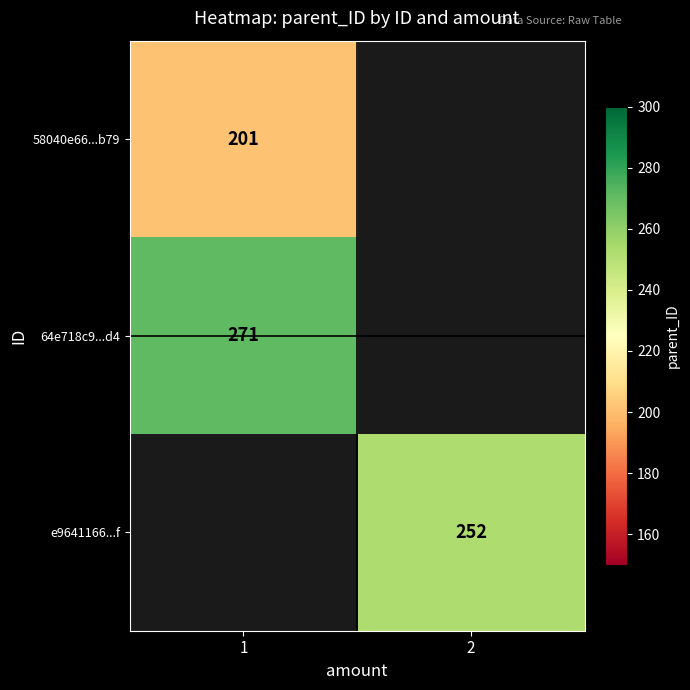

The value of 58040e66...b79 at 1 is 107. True or false?

False